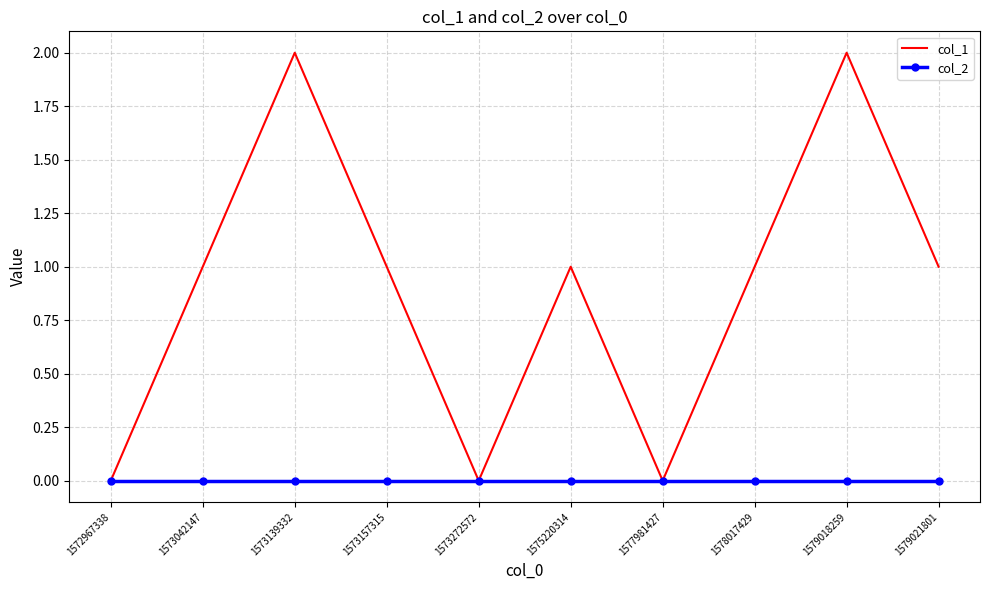

Which series has the widest spread of values?

col_1